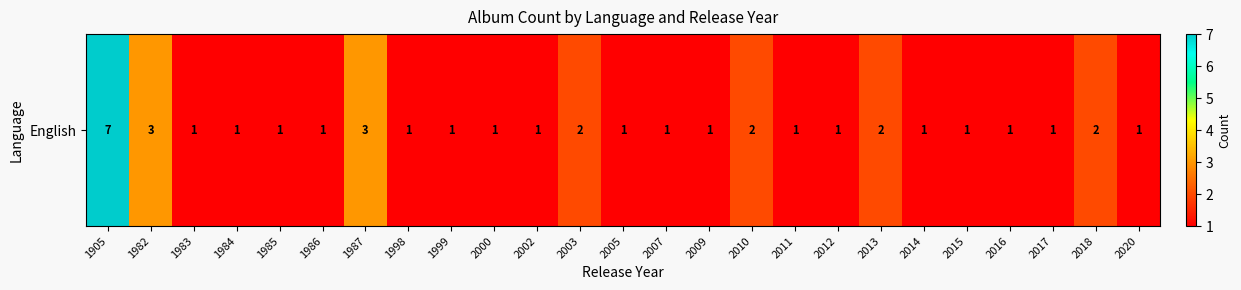

Rank the categories by value from lowest to highest.

1983, 1984, 1985, 1986, 1998, 1999, 2000, 2002, 2005, 2007, 2009, 2011, 2012, 2014, 2015, 2016, 2017, 2020, 2003, 2010, 2013, 2018, 1982, 1987, 1905